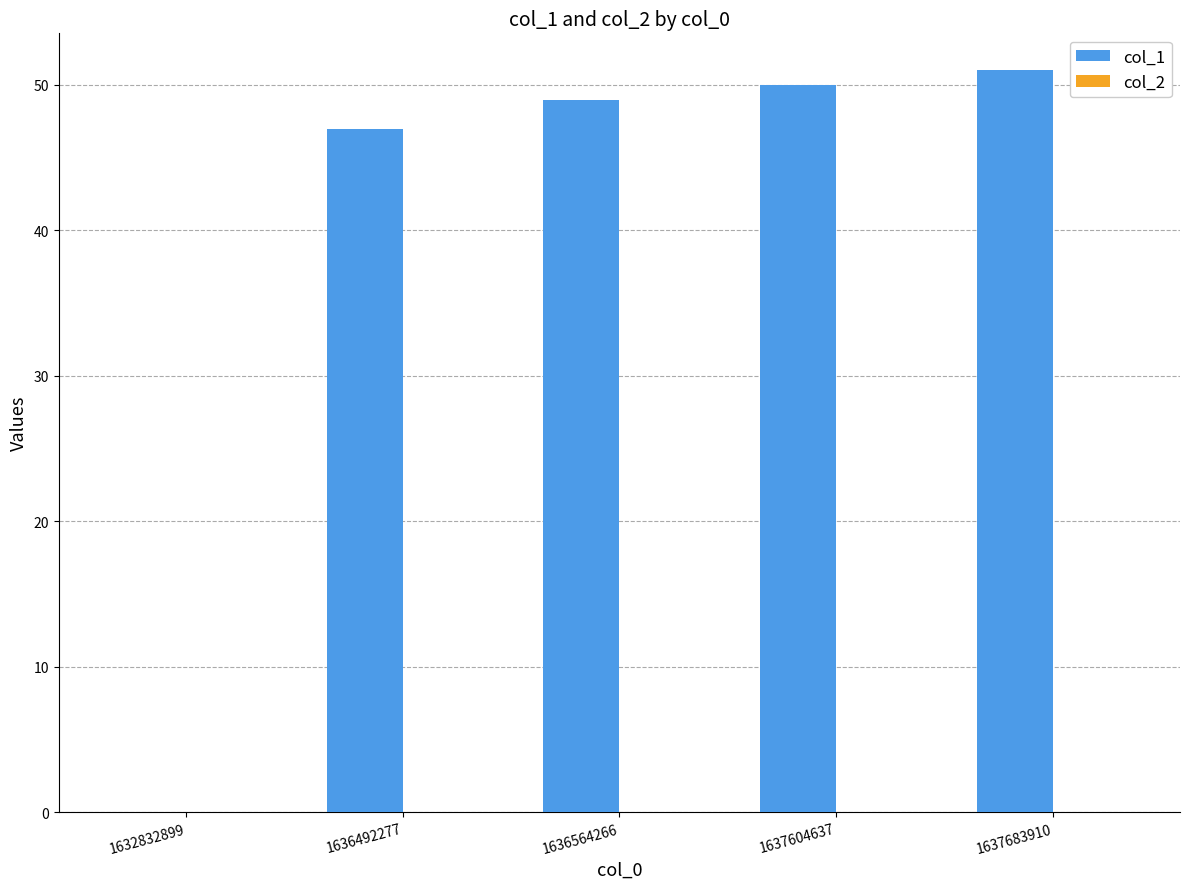

The chart shows a value of 22 at 1636492277. True or false?

False